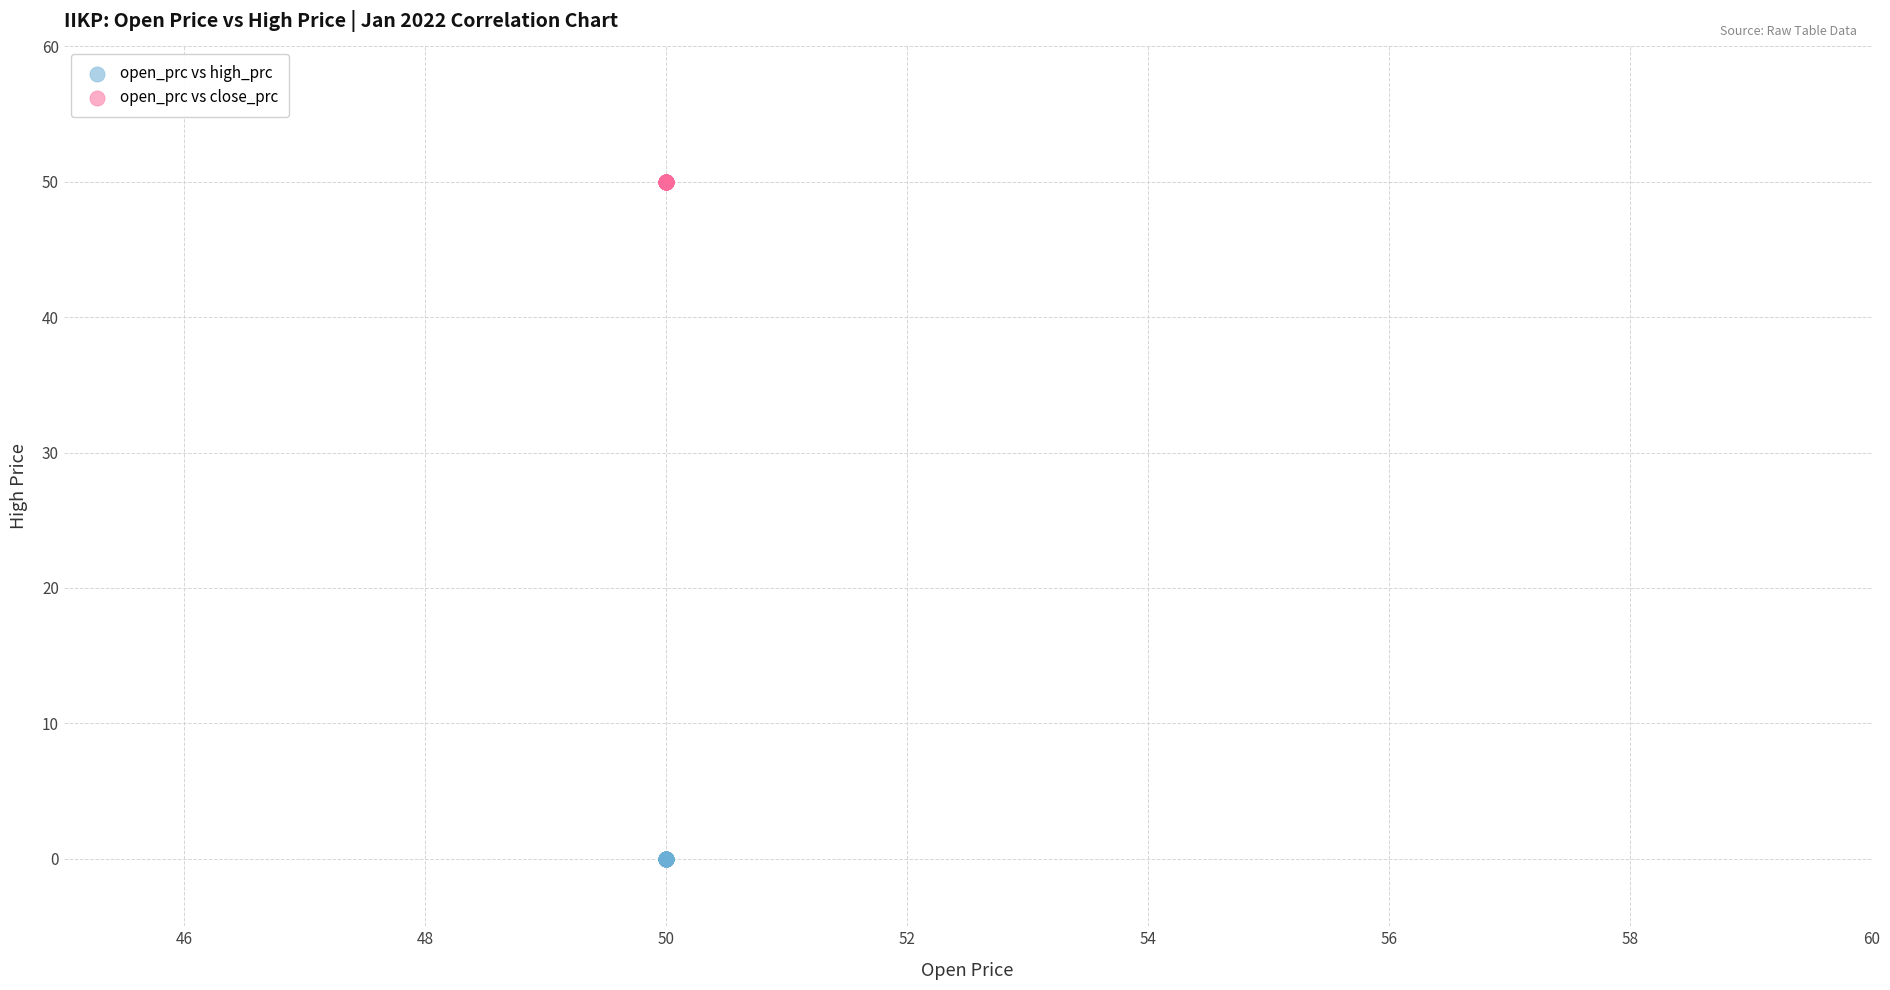

Which series reaches the minimum Y coordinate?

open_prc vs high_prc